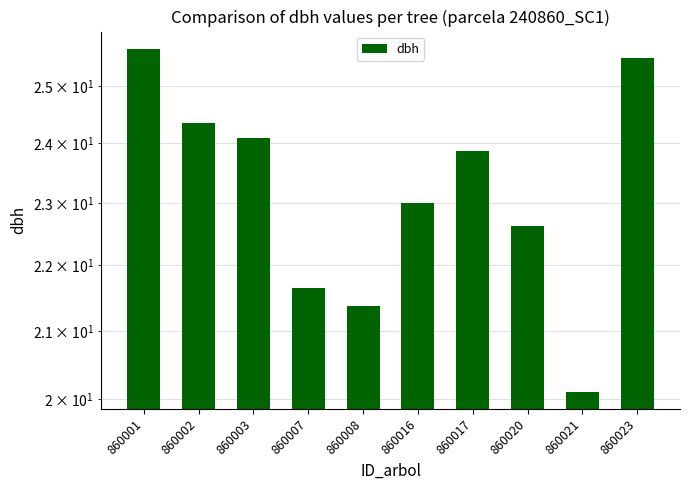

Where does the data first go above 23?

860001